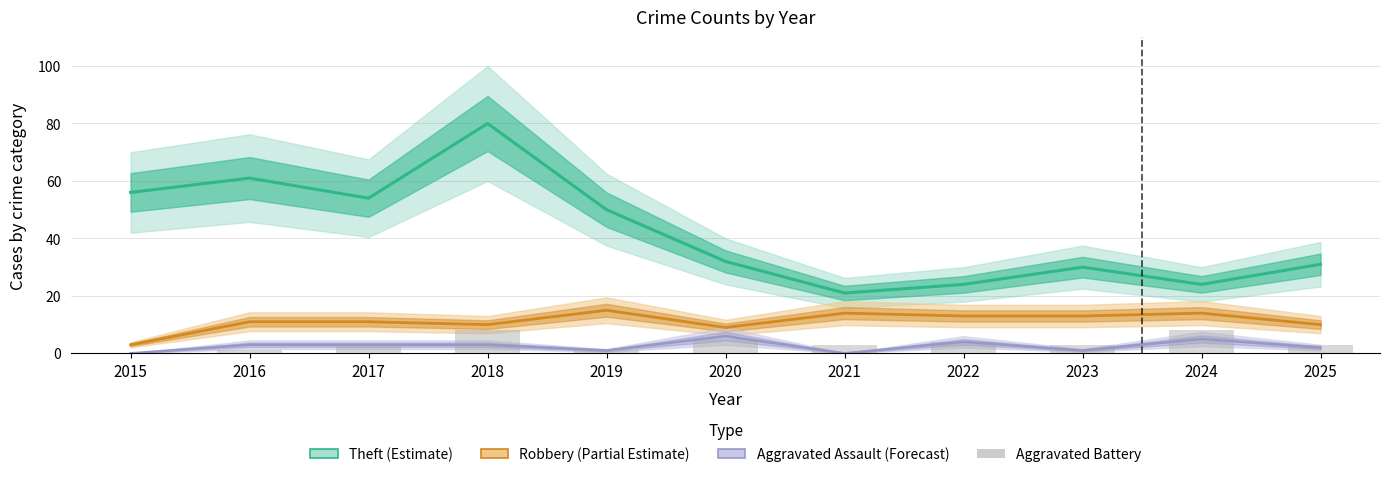

Which category has the highest value in the Robbery series?

2019